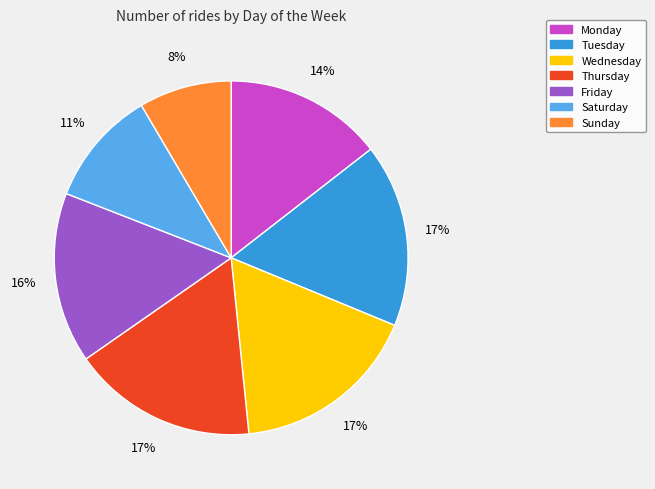

To the nearest percent, what is the difference between the largest and smallest slice percentages?

9%